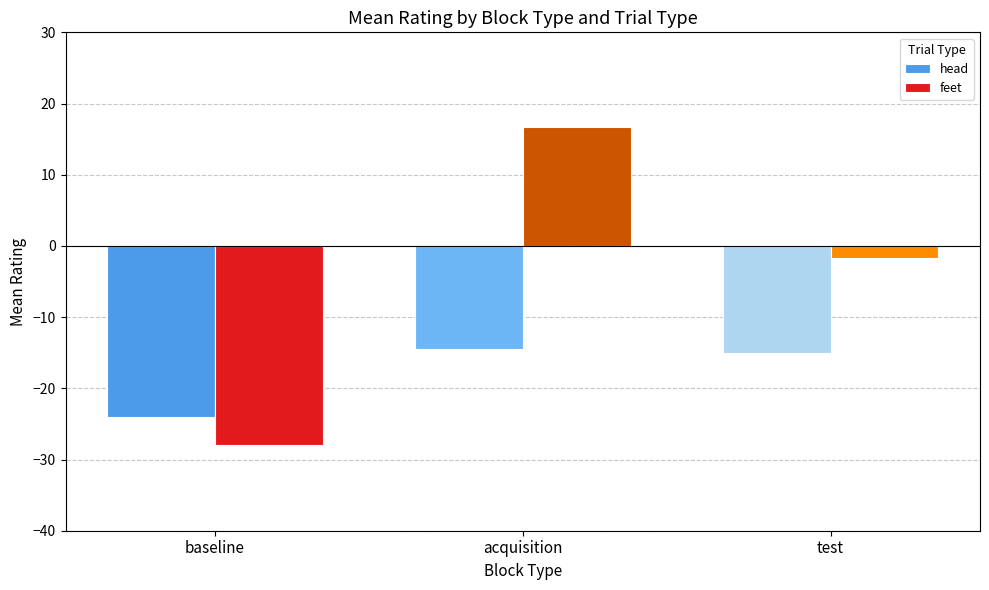

How many negative values does the feet series have?

2